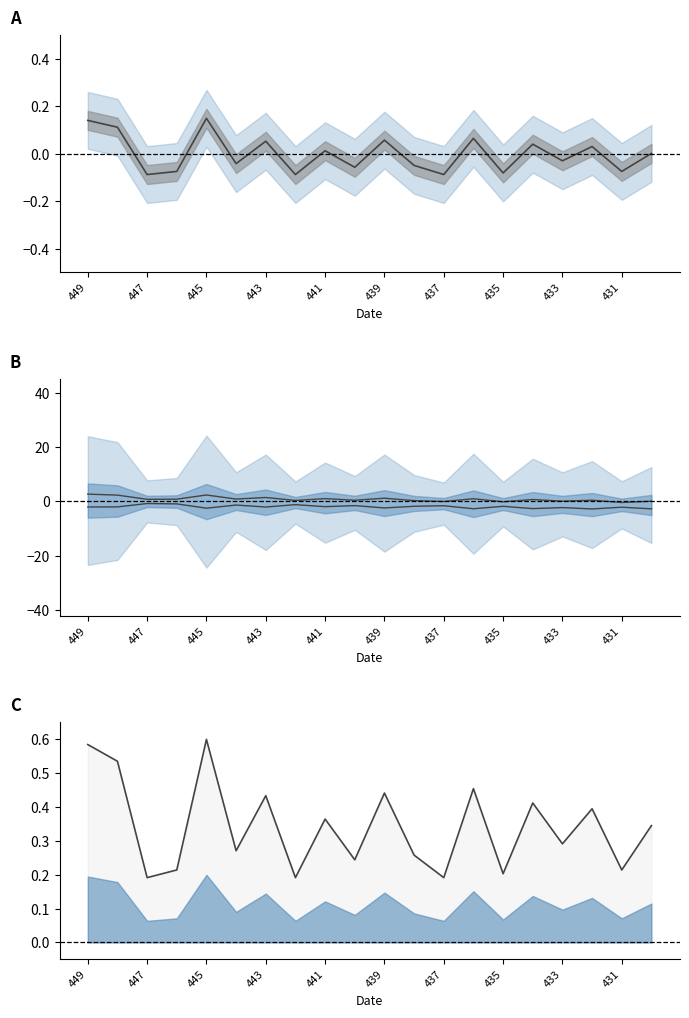

What is the label of the 20th point from the right?

449